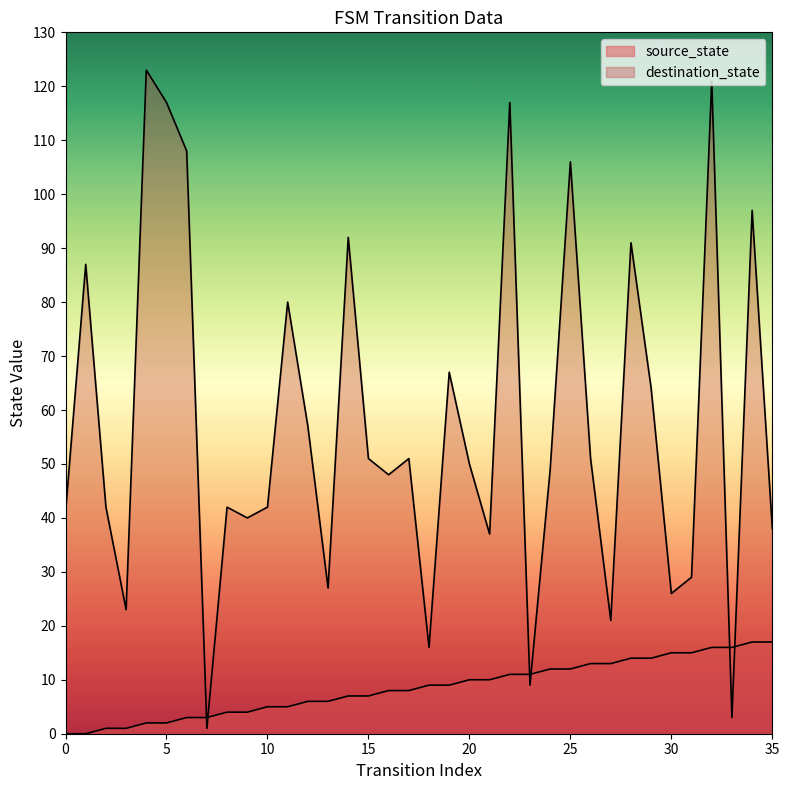

How many distinct data groups are displayed?

2